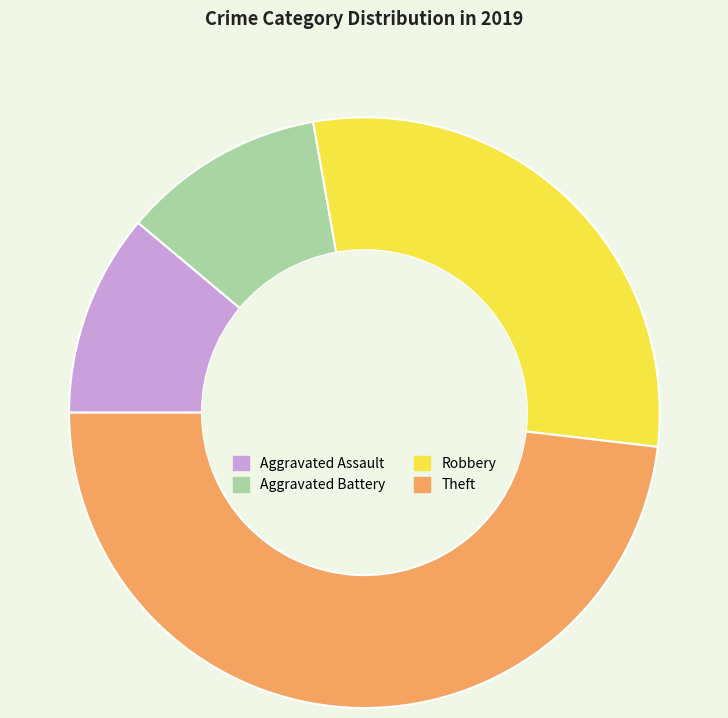

Does Theft account for over 50% of the chart?

No